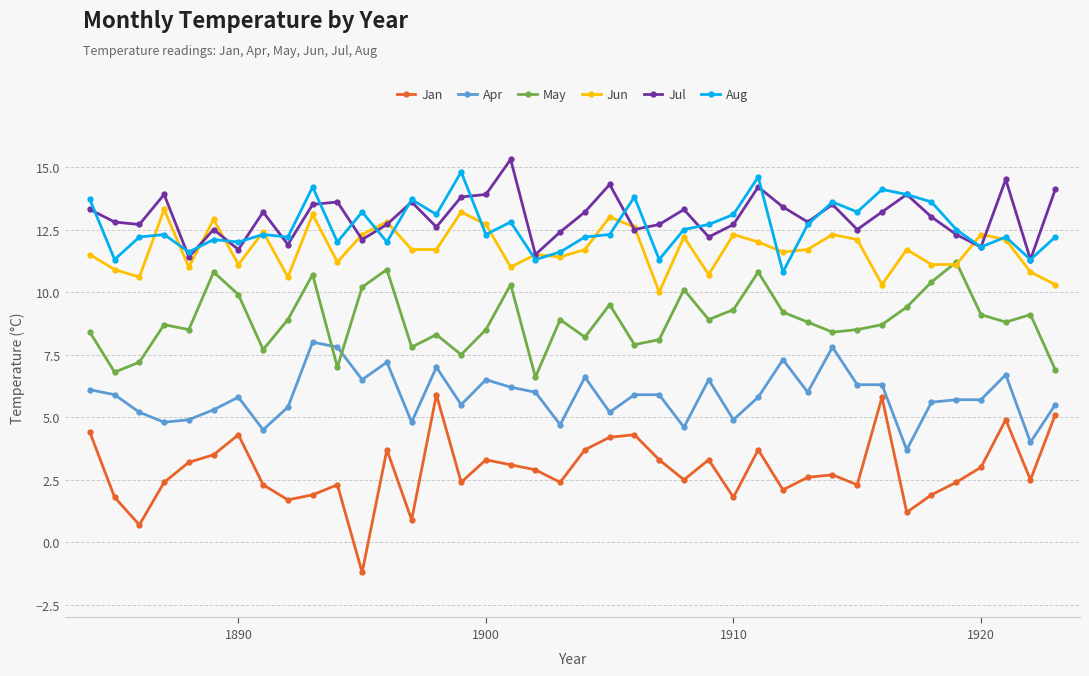

What is the maximum value for Jun?

13.3